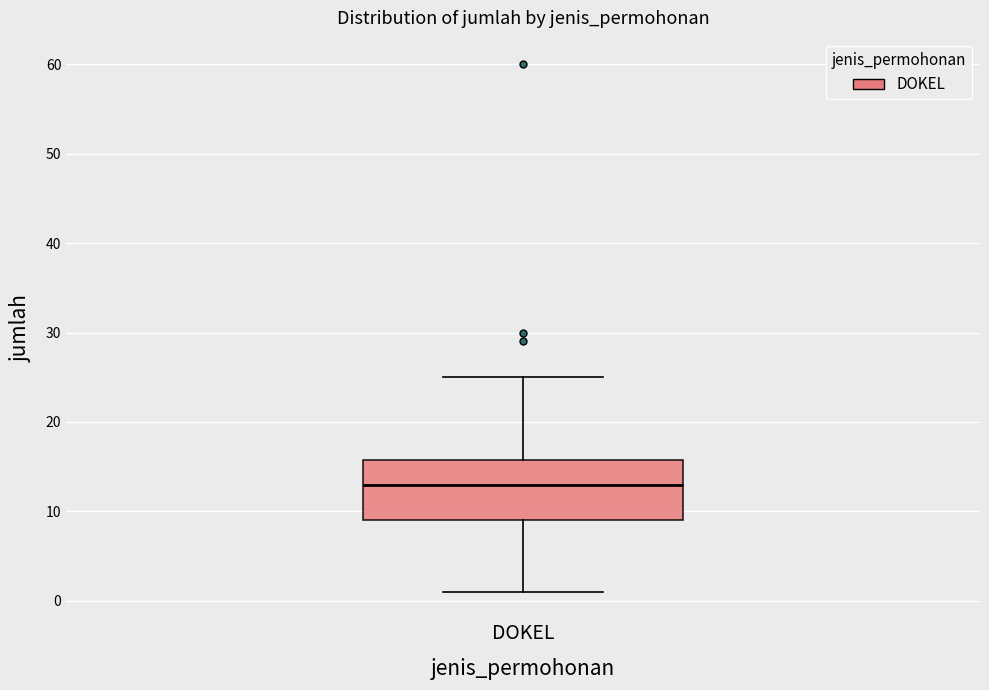

Transcribe this box plot: give where the median line is, the range the box spans, and where the two whiskers end, as read against the y-axis. The values are not printed on the chart, so give them approximately, as read against the axis.

median 13, box 9 to 16, whiskers 1 to 25